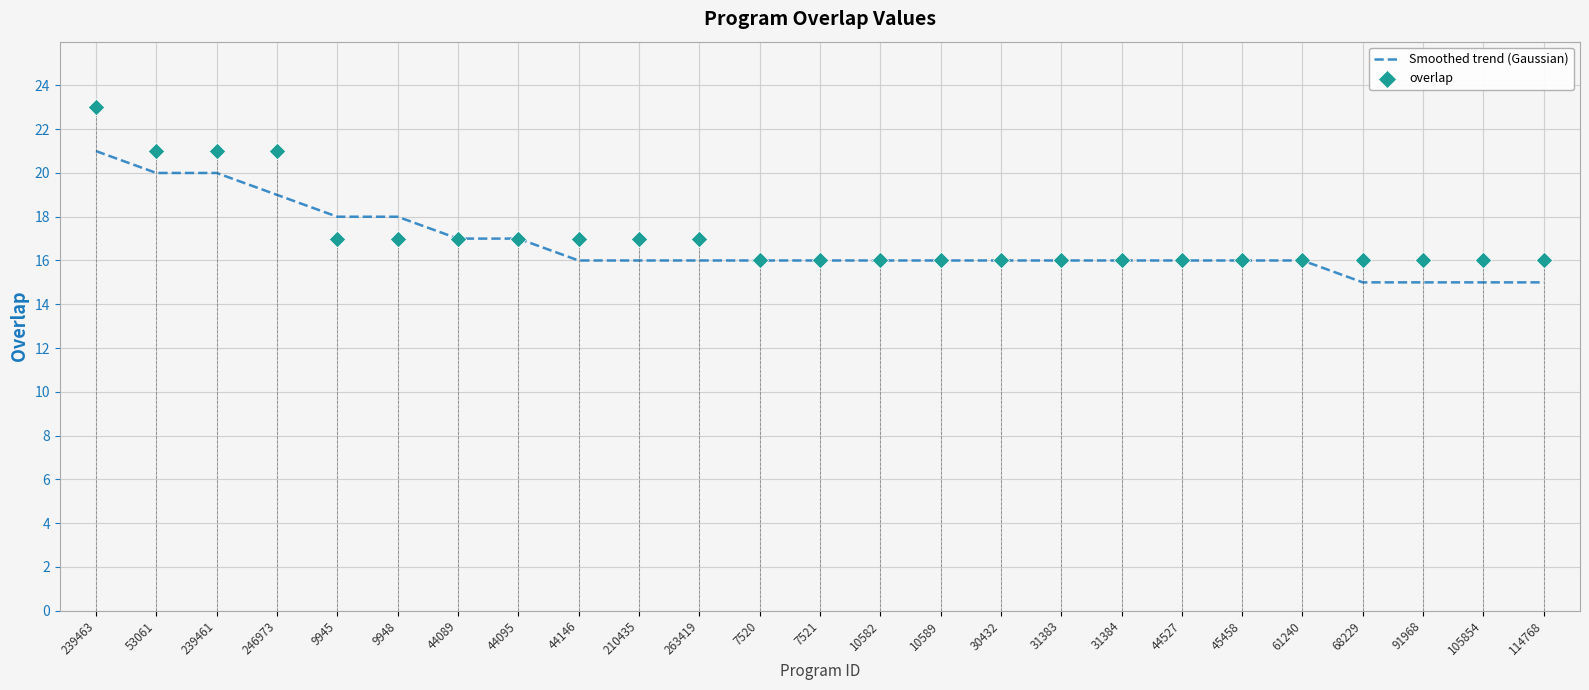

Which series has the widest spread of Y values?

overlap